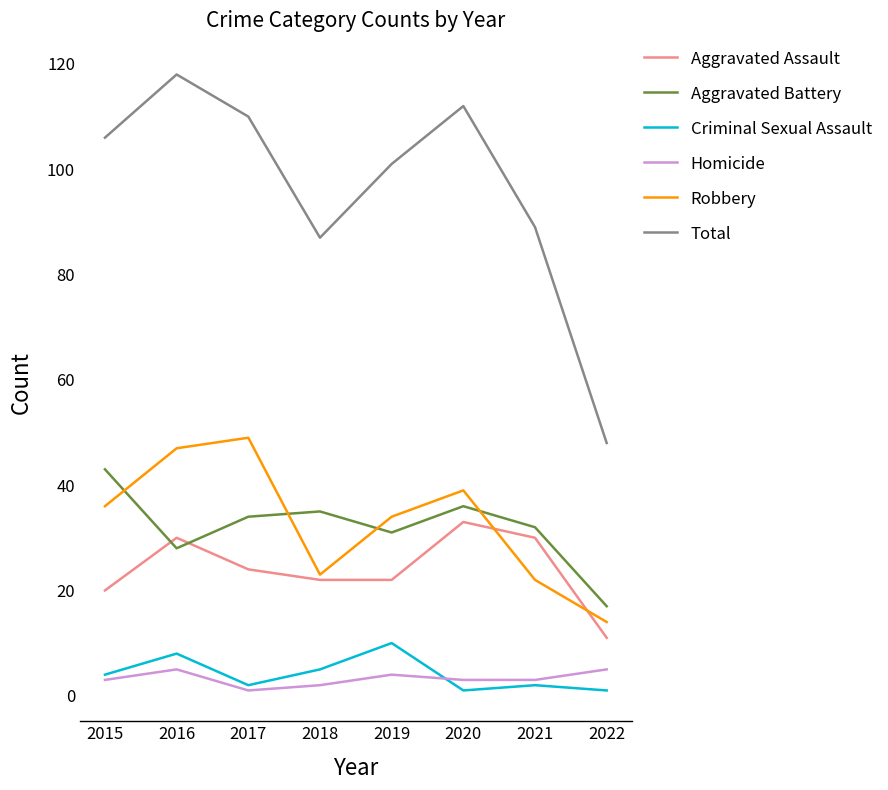

Is it true that Aggravated Assault equals 9 at 2015?

False